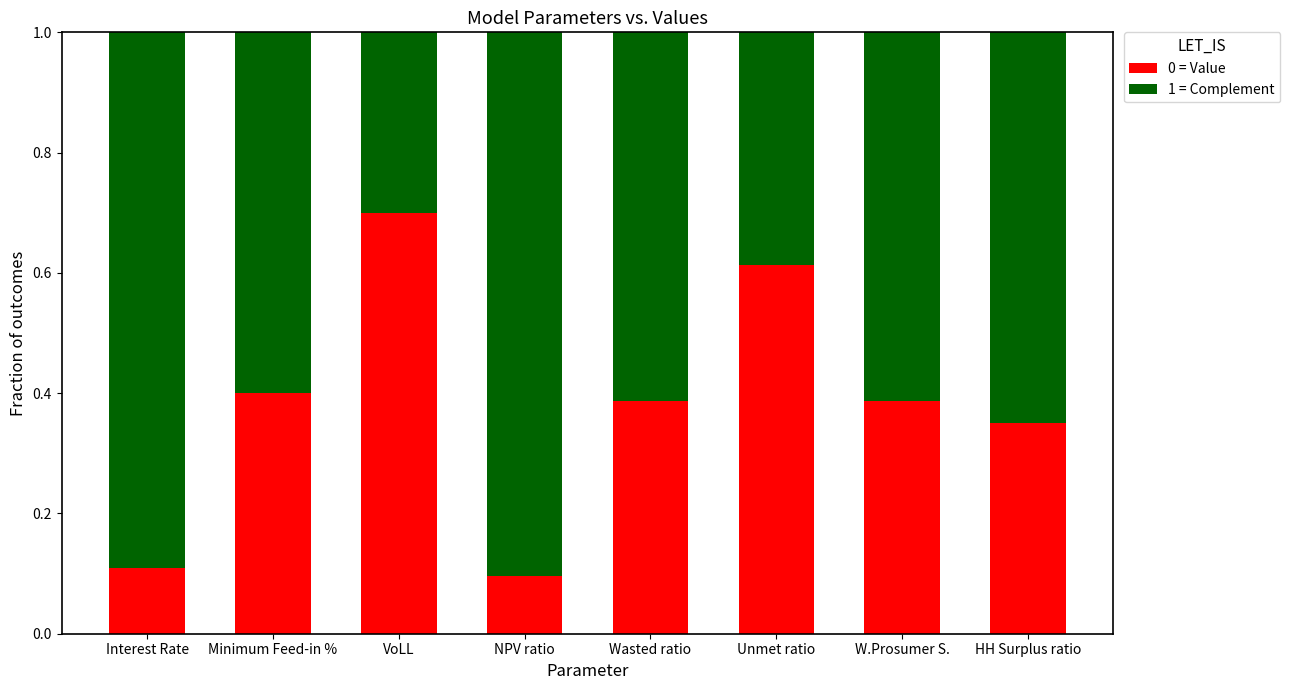

How many bars are there in total?

8